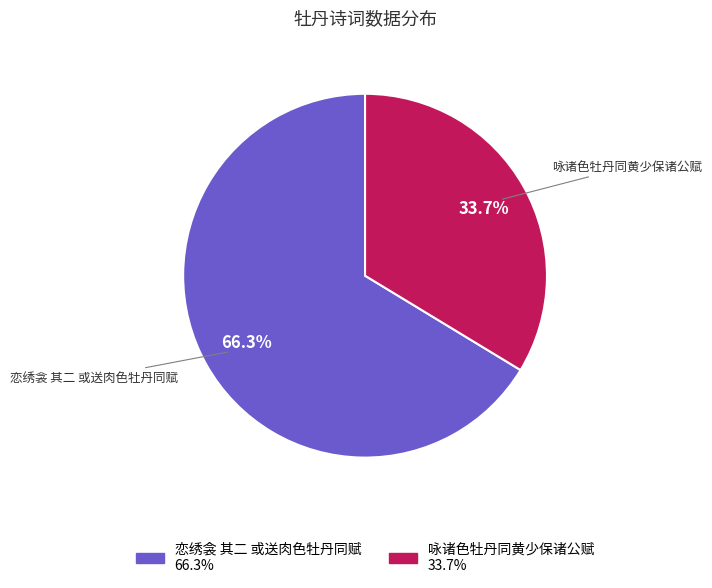

Is it true that 恋绣衾 其二 或送肉色牡丹同赋 is 77% of the pie?

False